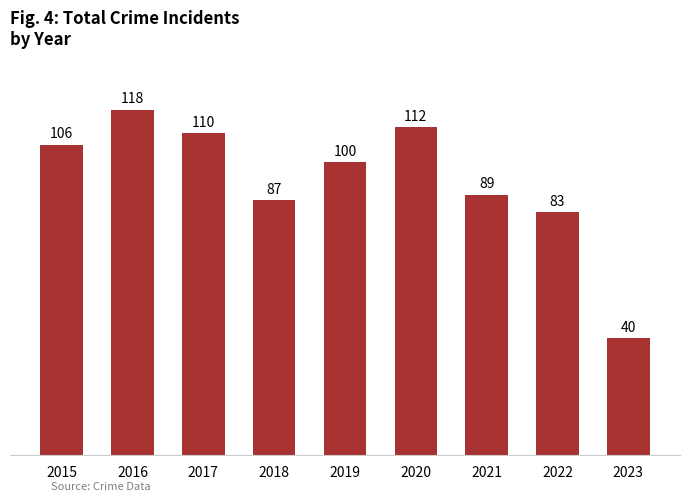

Which has a higher value, 2019 or 2022?

2019